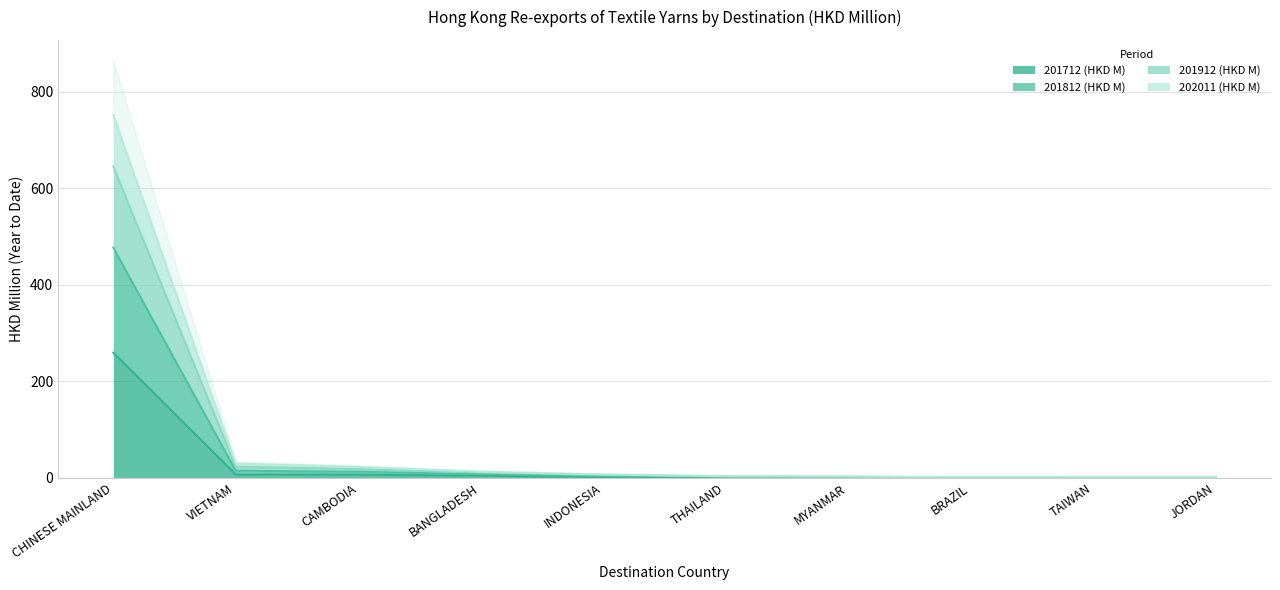

Is it true that 201812 (HKD M) equals 2.8 at THAILAND?

True